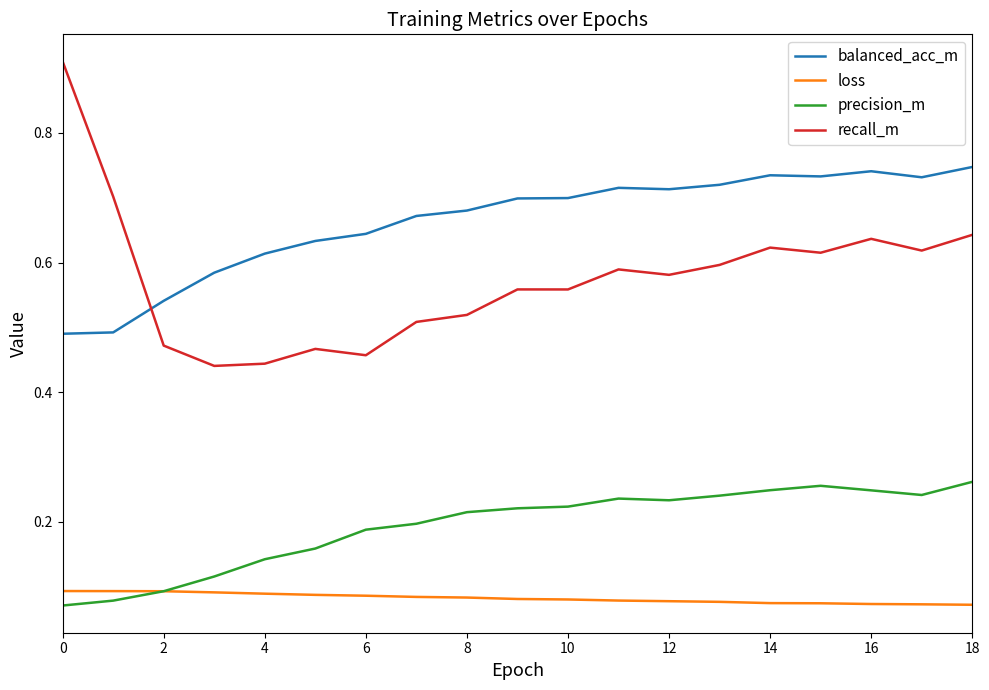

Rank the series by their maximum value, from lowest to highest.

loss, precision_m, balanced_acc_m, recall_m